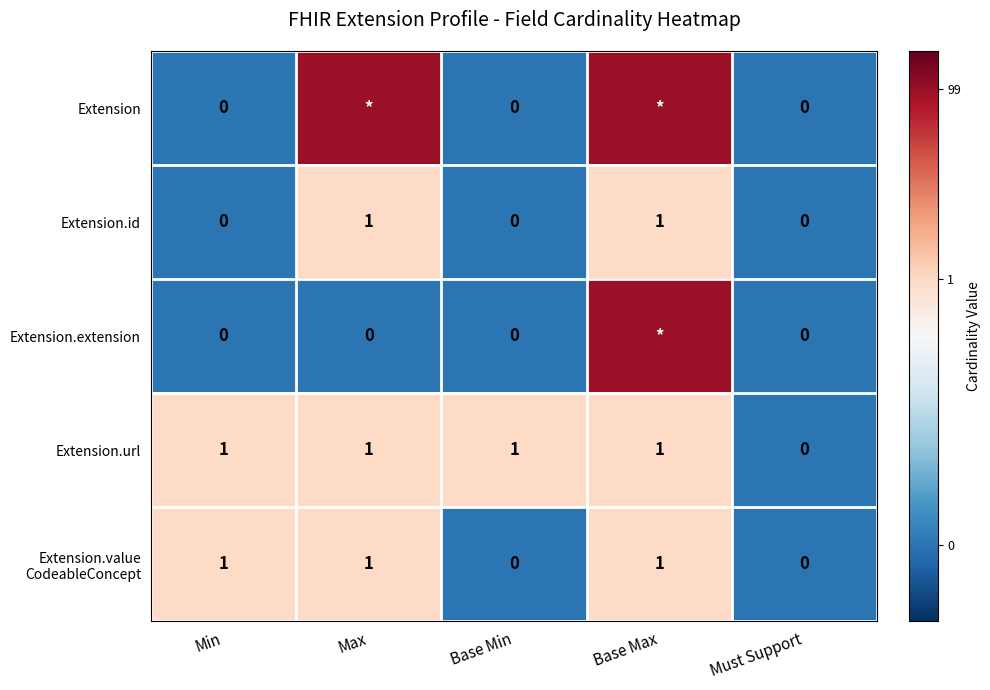

Which label corresponds to the largest value in the chart?

Max